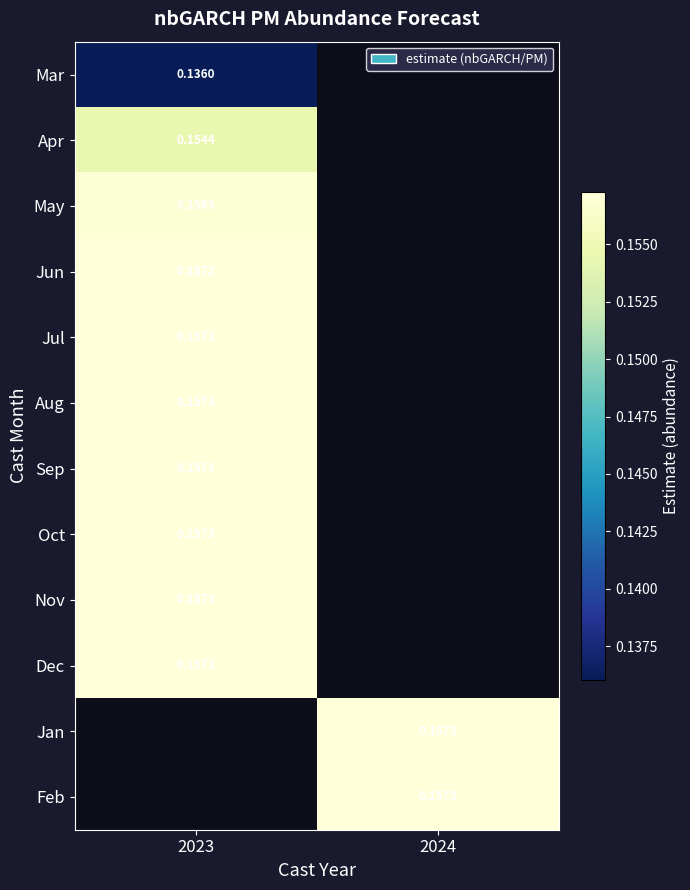

True or false: May has a value of 0.2 at 2023.

False